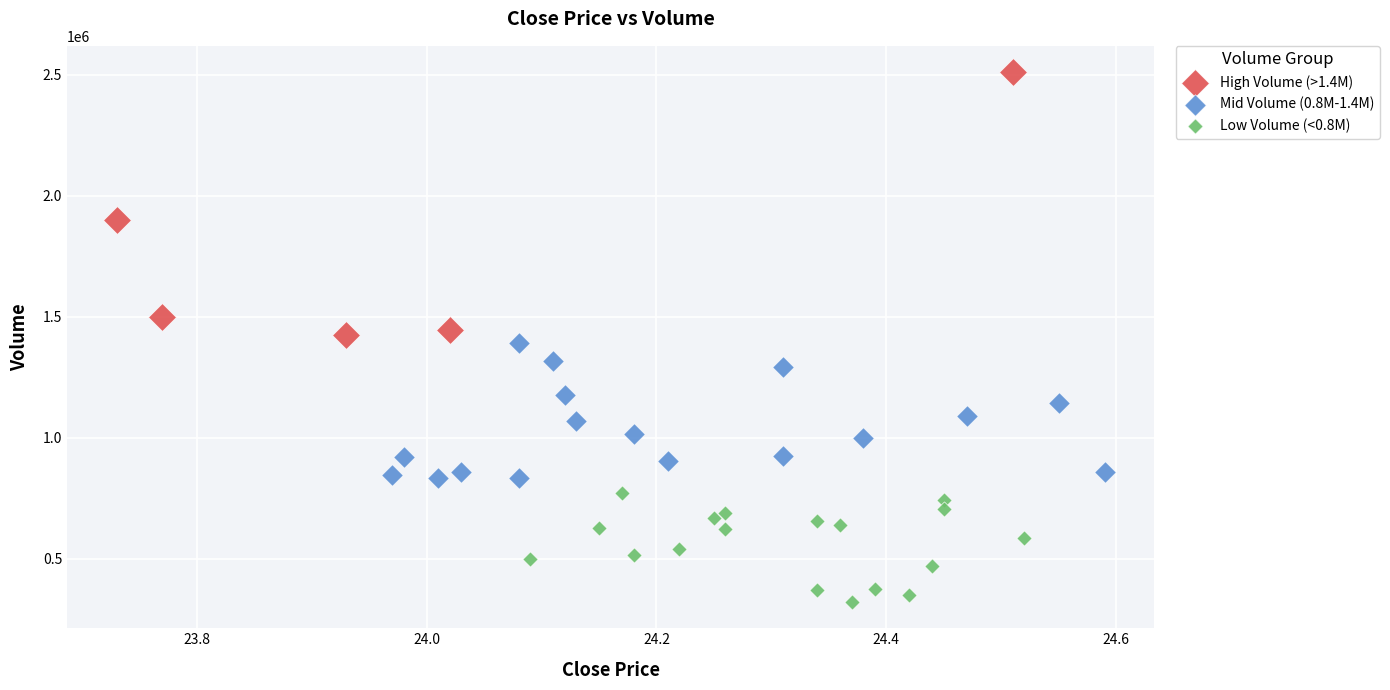

Which series reaches the minimum Y coordinate?

Low Volume (<0.8M)